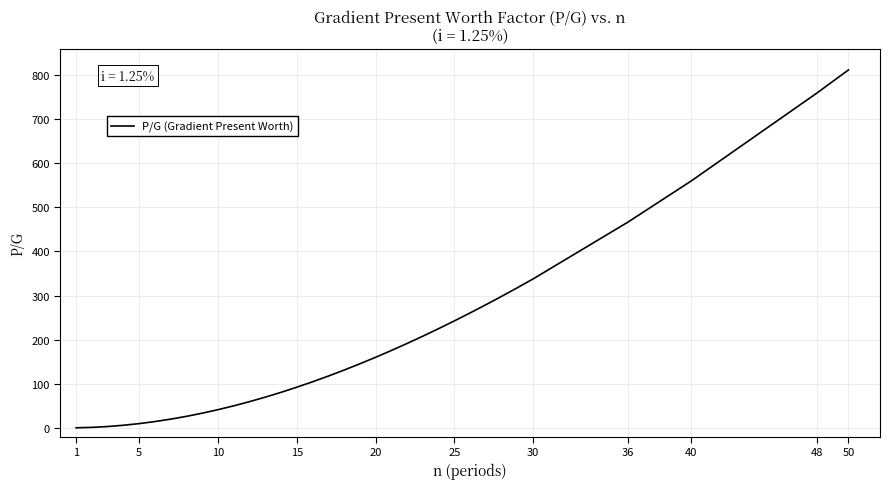

What is the greatest value displayed?

811.7